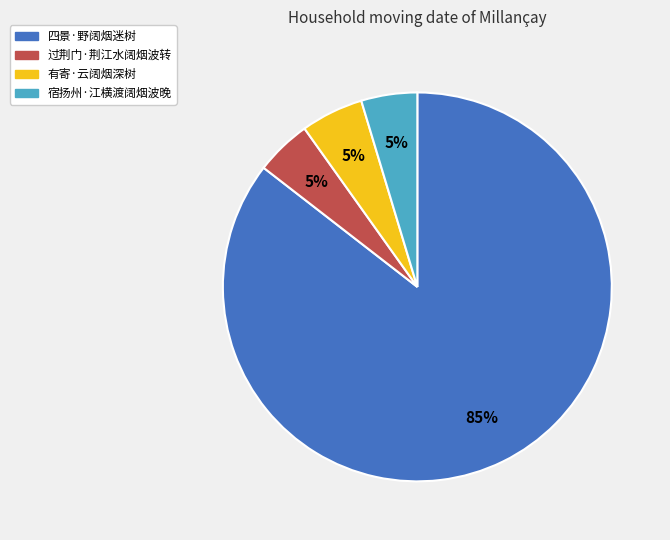

To the nearest percent, what portion does 四景·野阔烟迷树 represent?

85%